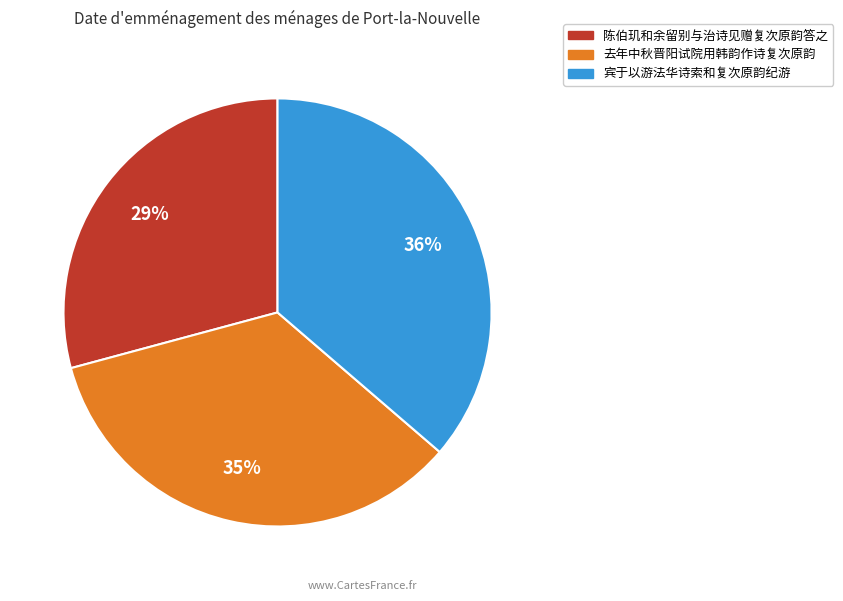

To the nearest percent, what is the combined percentage of 陈伯玑和余留别与治诗见赠复次原韵答之 and 宾于以游法华诗索和复次原韵纪游?

65%